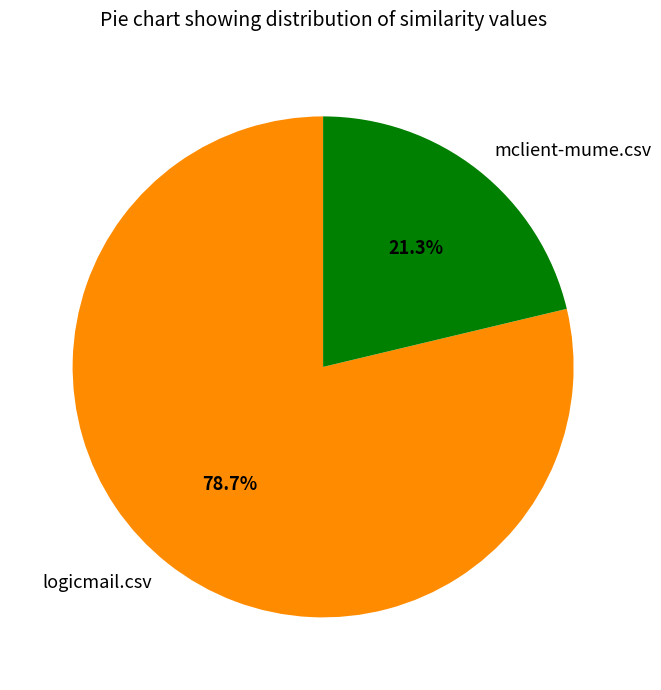

Rank the categories by value from lowest to highest.

mclient-mume.csv, logicmail.csv